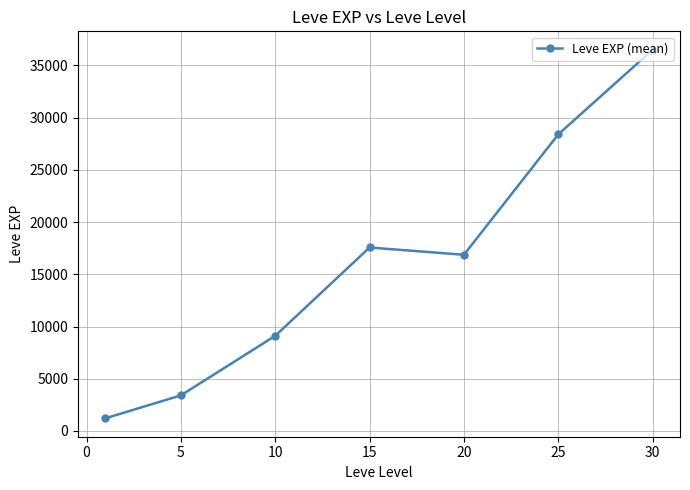

What is the smallest value displayed?

1213.3